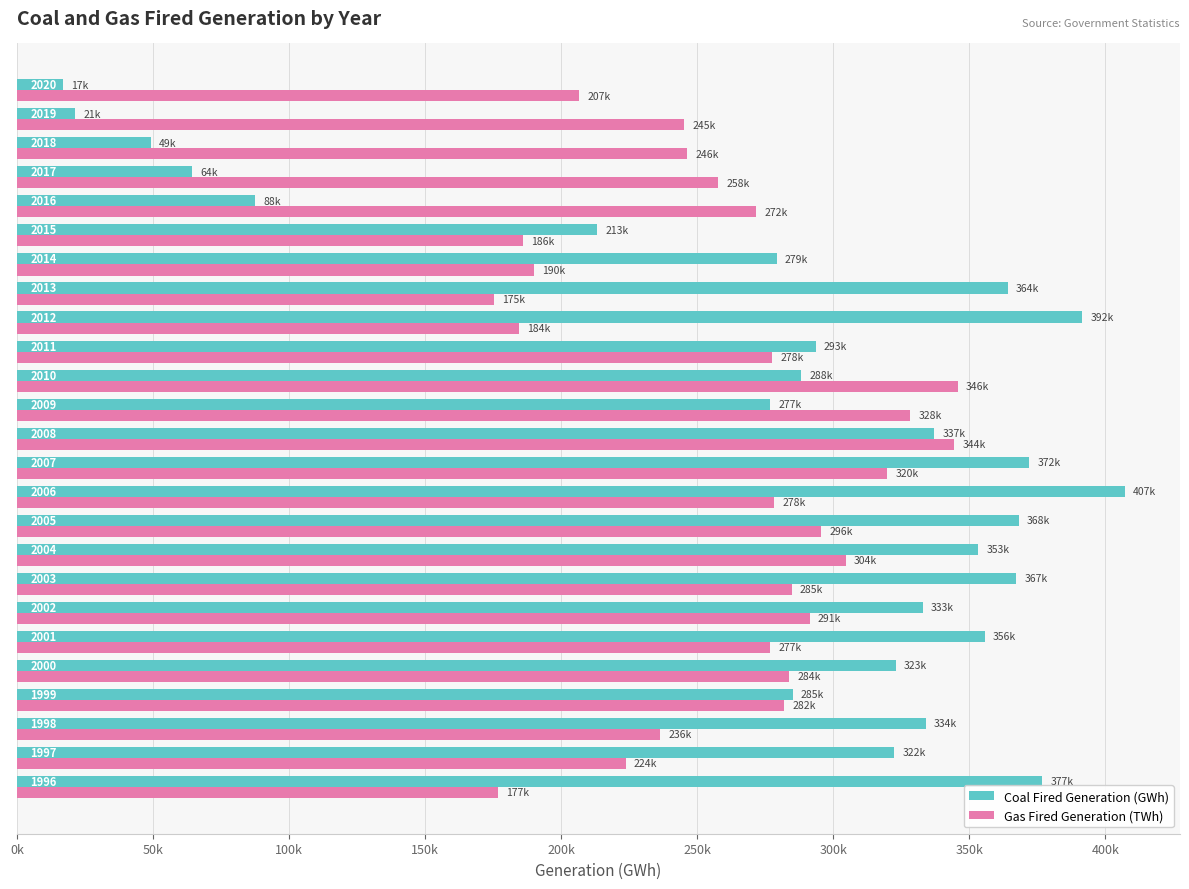

What are all the series names shown in the legend?

Coal Fired Generation (GWh), Gas Fired Generation (TWh)